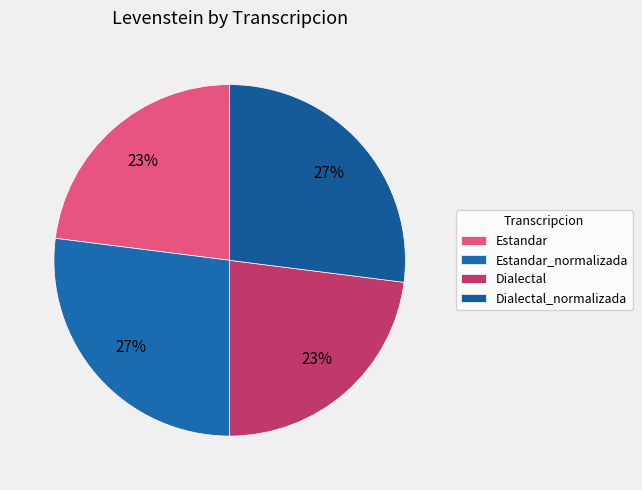

How many segments does this pie chart have?

4